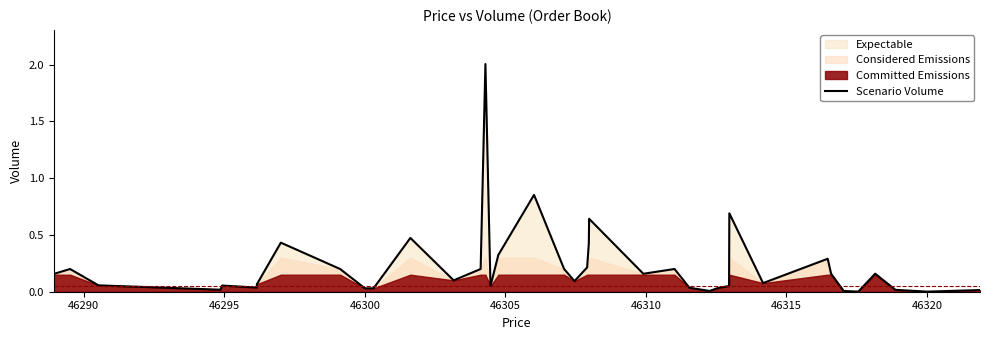

What is the maximum value for Scenario Volume?

2.0